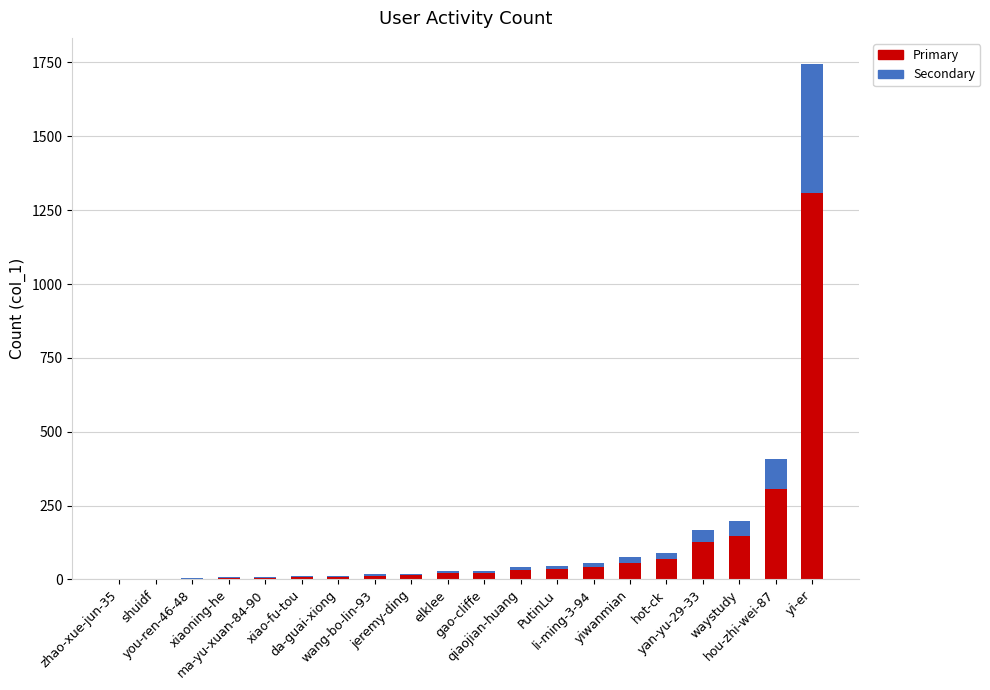

What is the highest value of the Primary series?

1309.5